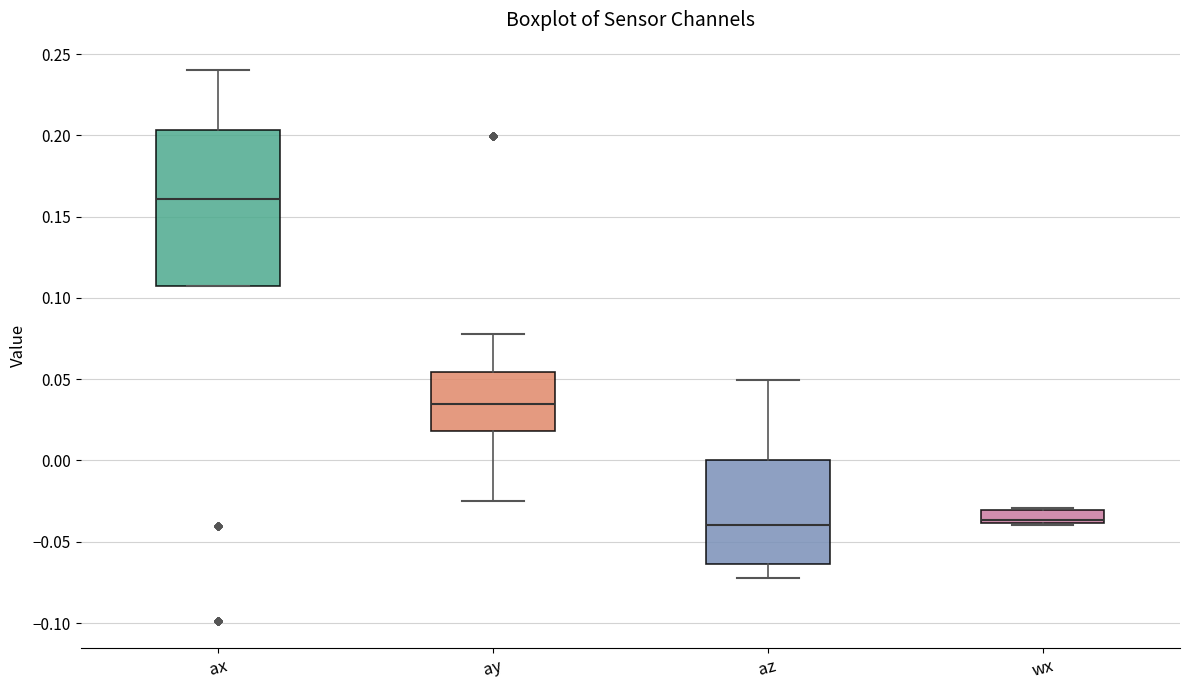

Where is the upper edge of the box for ax on the y-axis? The values are not printed on the chart, so give them approximately, as read against the axis.

0.205